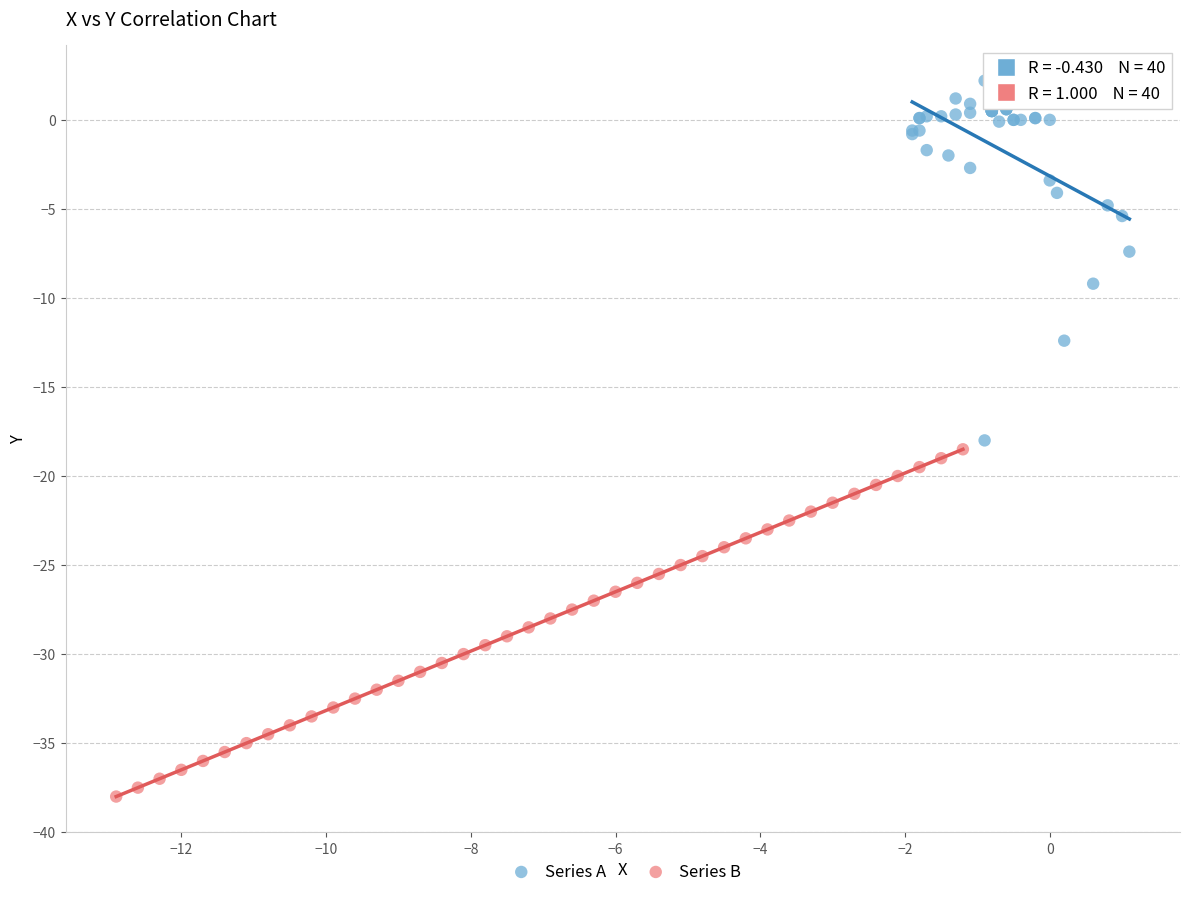

Which series reaches the maximum Y coordinate?

Series A